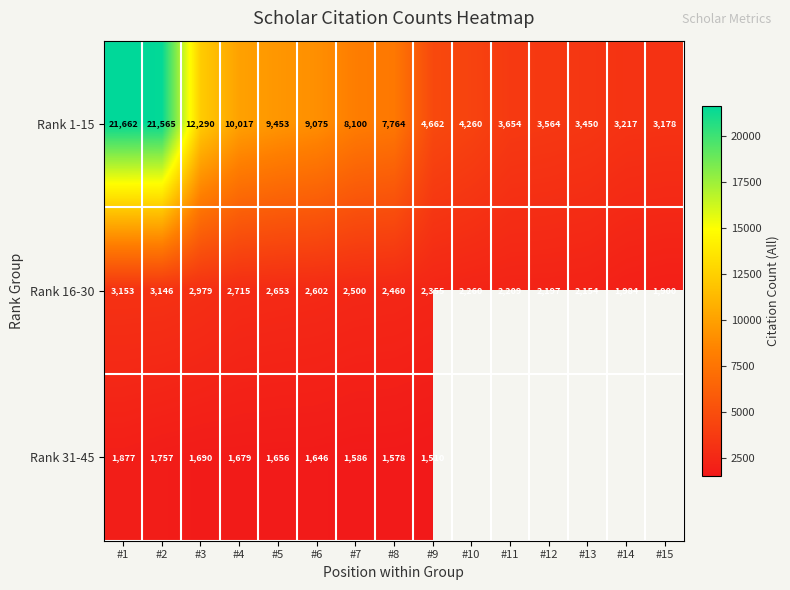

What is the sum of all Rank 1-15 values?

125911